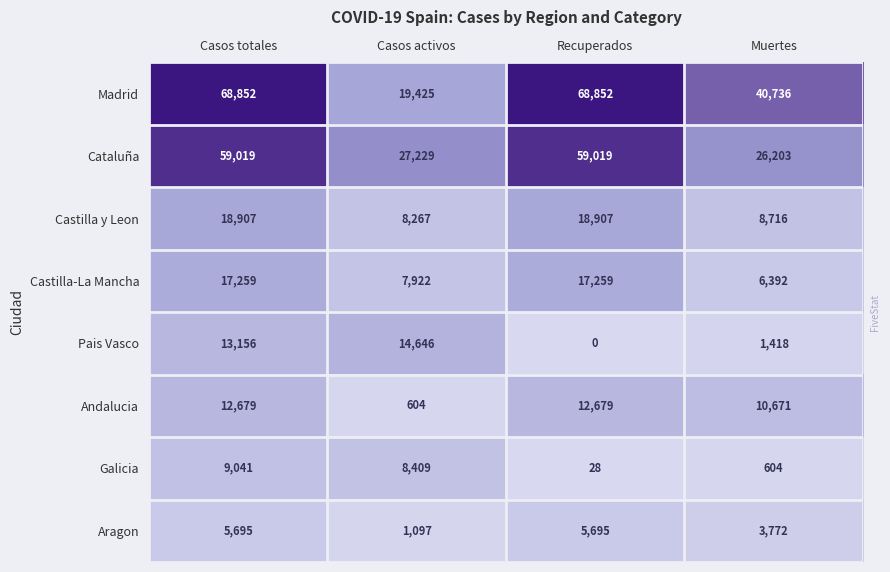

Which series has the widest spread of values?

Madrid